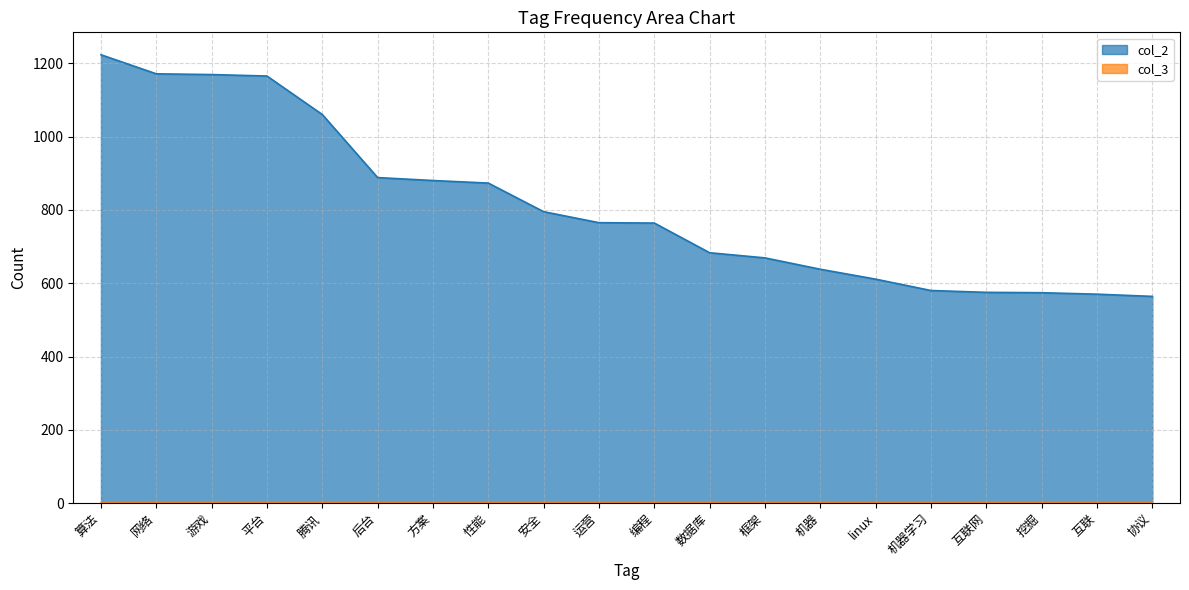

At which label does the data first exceed 765?

算法